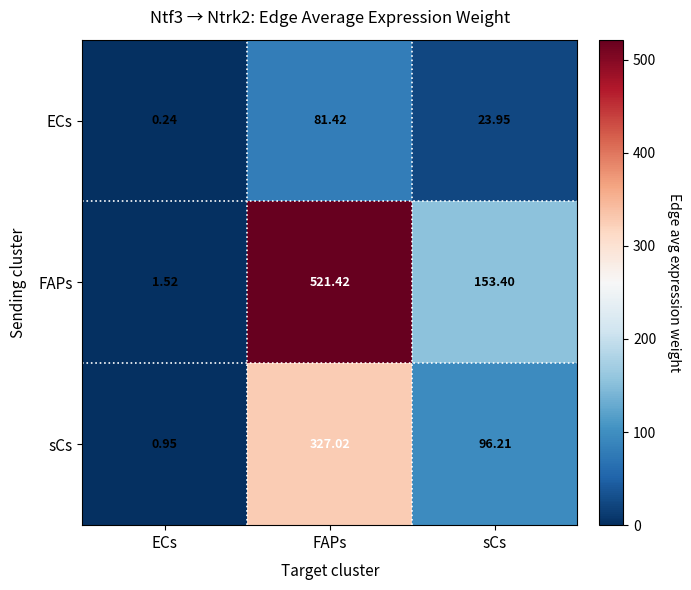

What is the total value across all series at FAPs?

929.9